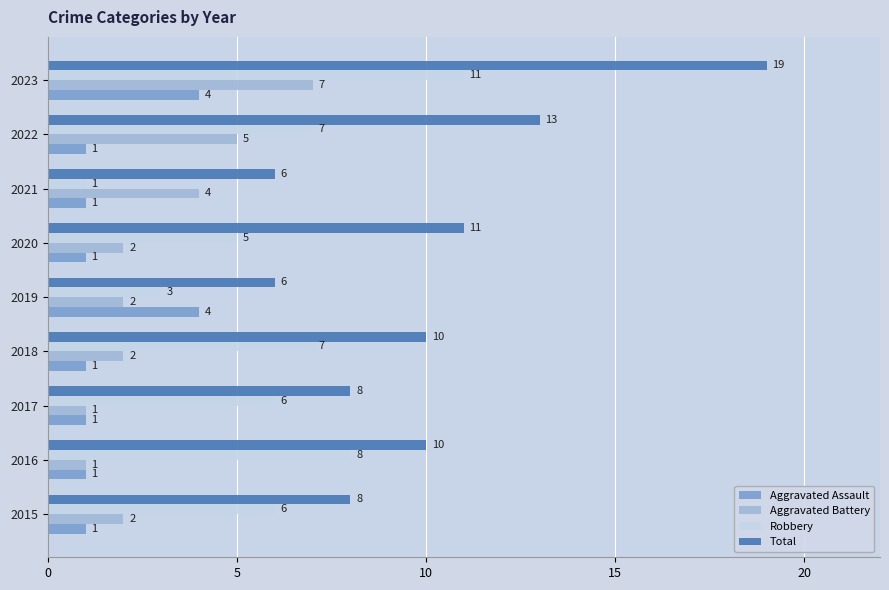

Count the Robbery values in the range 5 to 7.

5